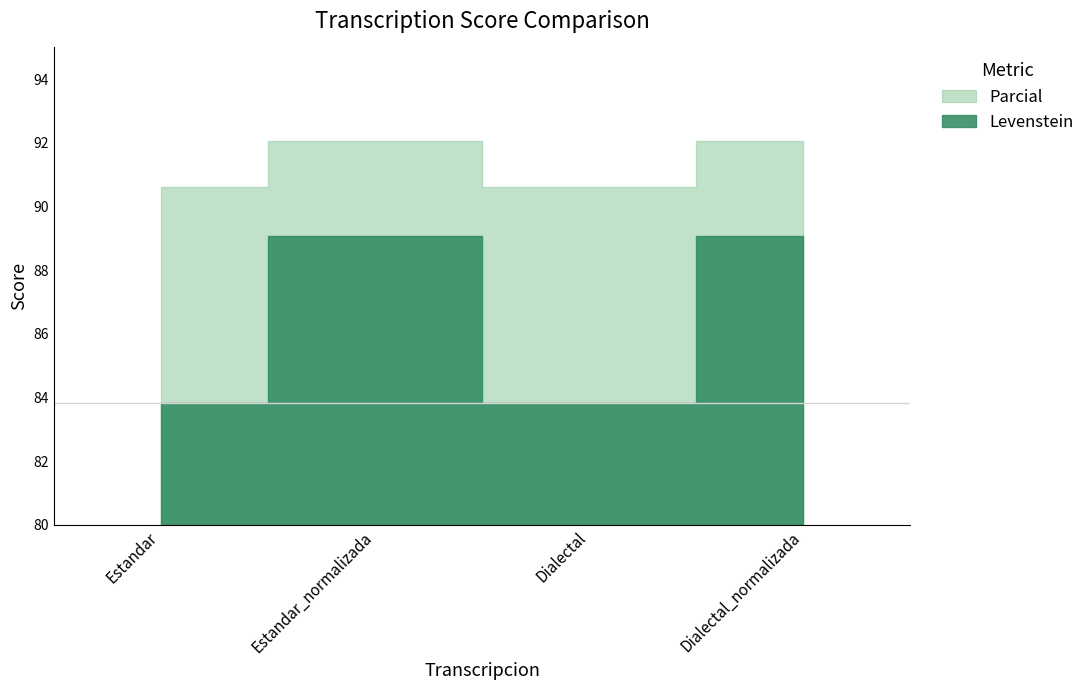

Reading right to left, list all the values displayed in this chart.

Levenstein: Dialectal_normalizada=89.1	Dialectal=83.8	Estandar_normalizada=89.1	Estandar=83.8
Parcial: Dialectal_normalizada=92.1	Dialectal=90.6	Estandar_normalizada=92.1	Estandar=90.6